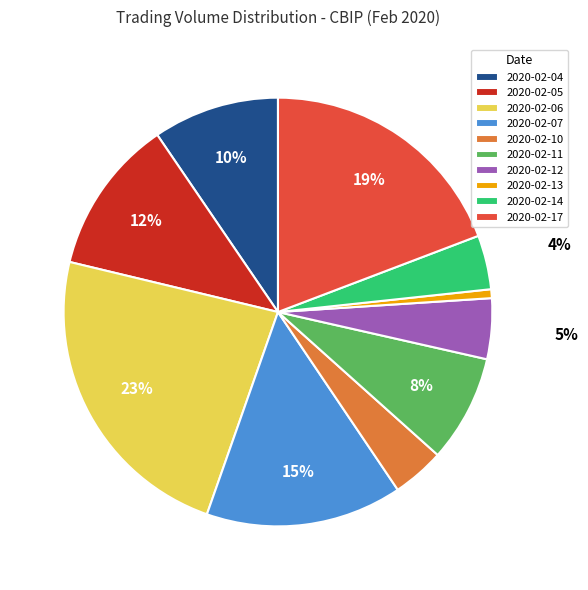

Combined, do 2020-02-10 and 2020-02-11 account for over 50%?

No